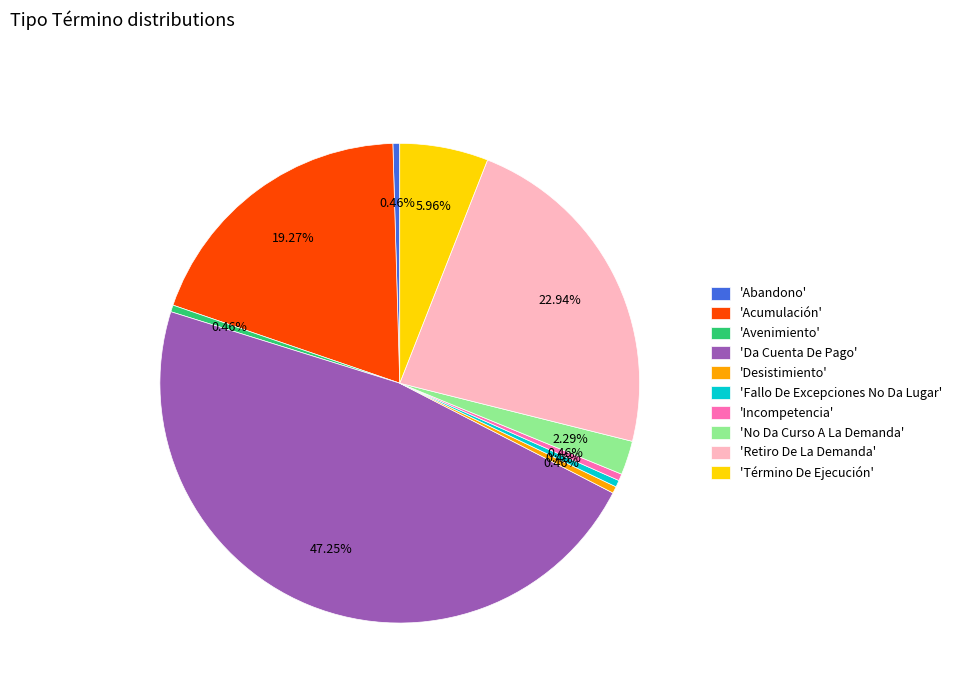

Approximately how many times larger is the value at 'Acumulación' compared to 'No Da Curso A La Demanda'?

8.4